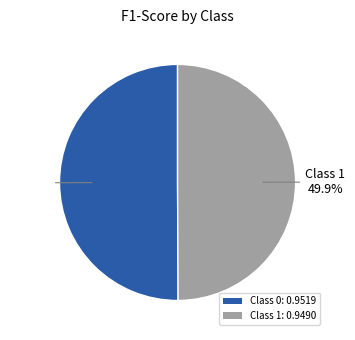

Is there any slice that represents more than half of the pie?

Yes